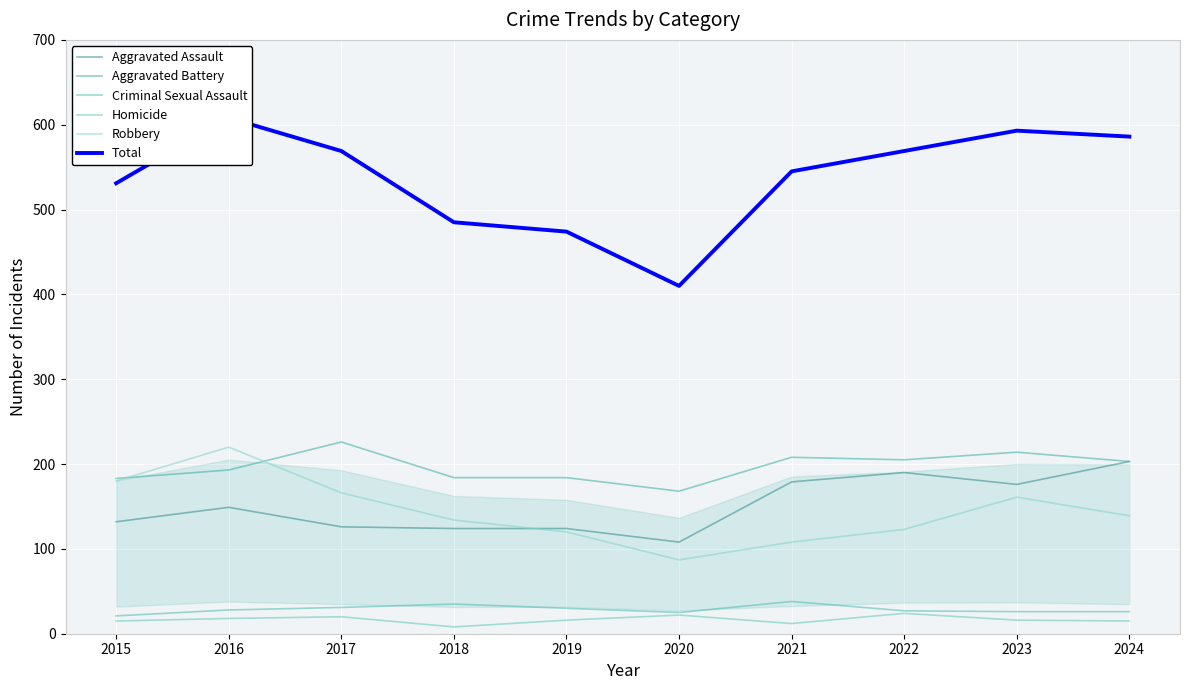

How many lines are shown in the chart?

6